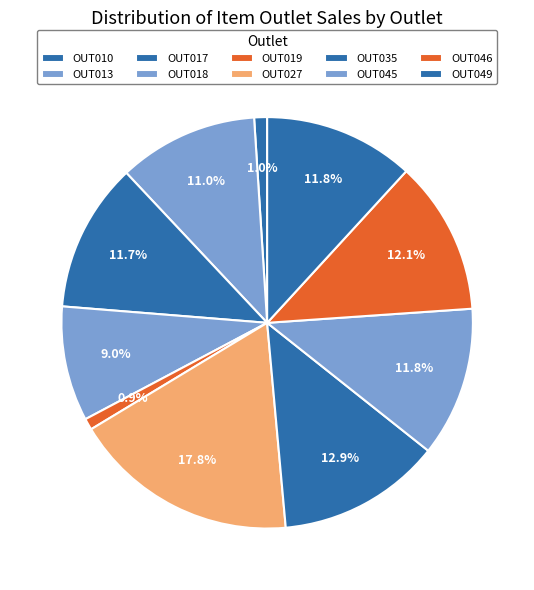

Count the number of slices in the pie.

10